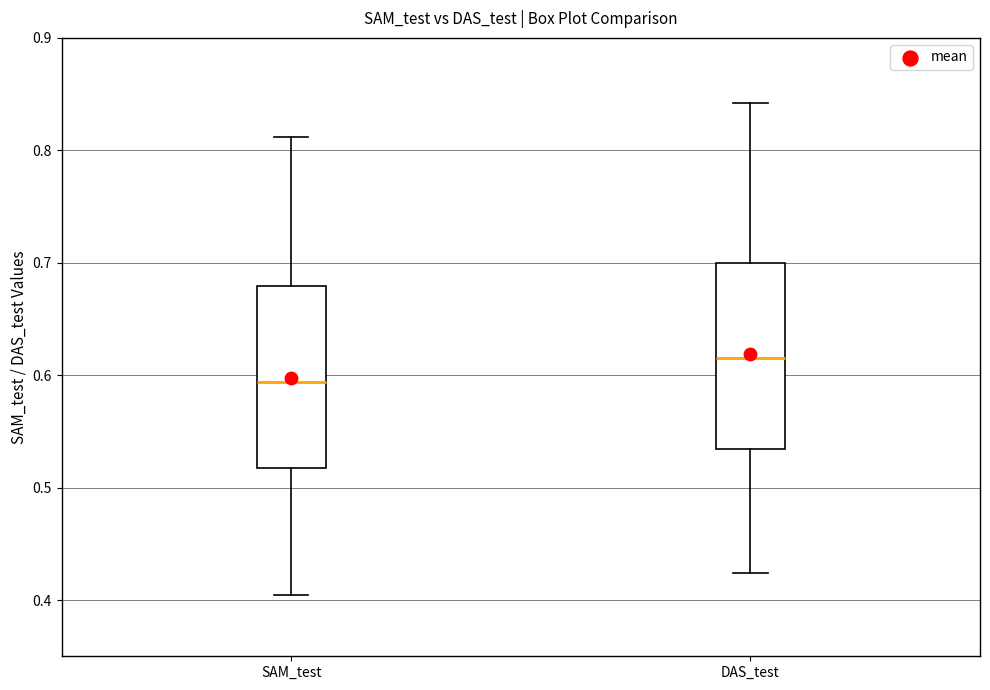

Reading left to right, transcribe this box plot: for each box, give where its median line is, the range the box spans, and where its two whiskers end, as read against the y-axis. The values are not printed on the chart, so give them approximately, as read against the axis.

SAM_test: median 0.59, box 0.52 to 0.68, whiskers 0.40 to 0.81
DAS_test: median 0.62, box 0.53 to 0.70, whiskers 0.42 to 0.84